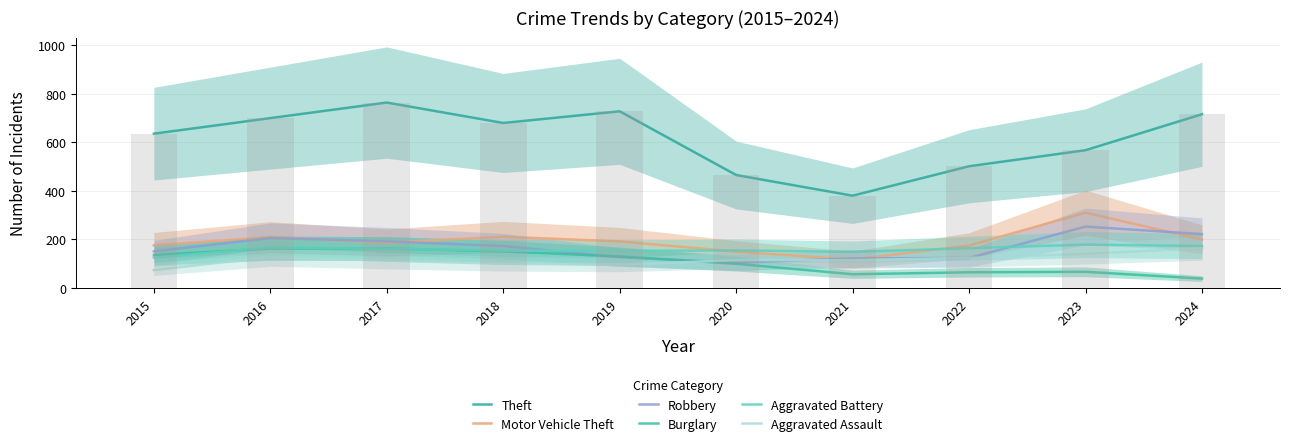

What is the value of the Motor Vehicle Theft bar at the 7th from the left?

117